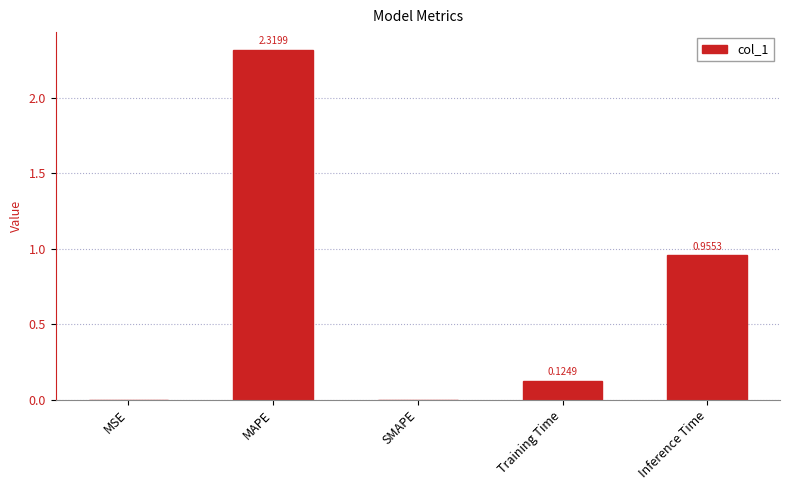

The chart shows a value of 3.1 at MAPE. True or false?

False